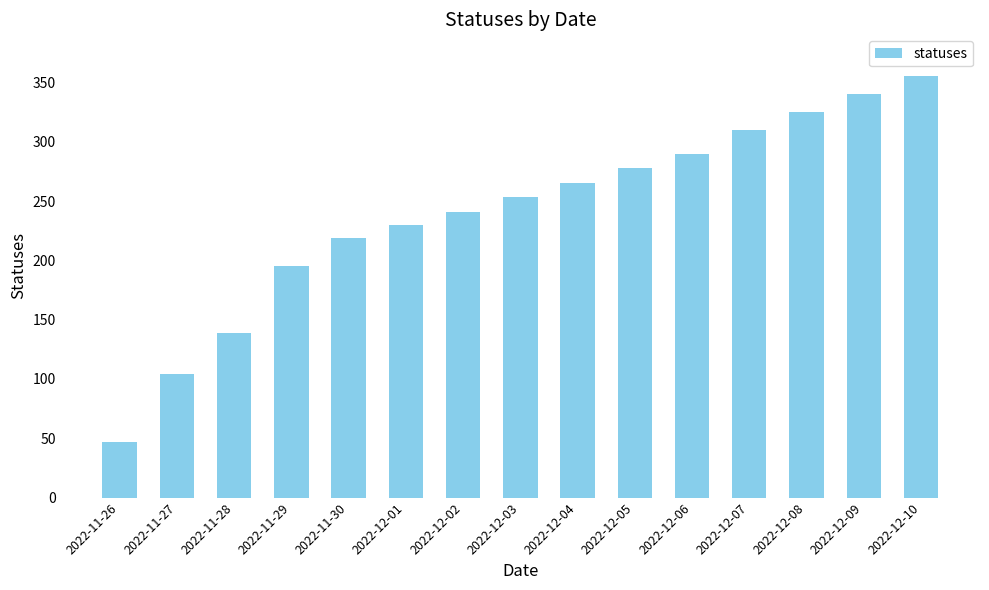

Is it true that the value at 2022-12-09 is 340?

True